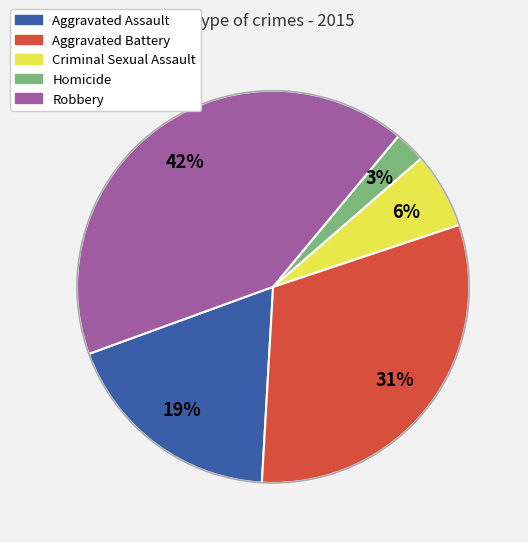

Is there a majority slice in this chart?

No